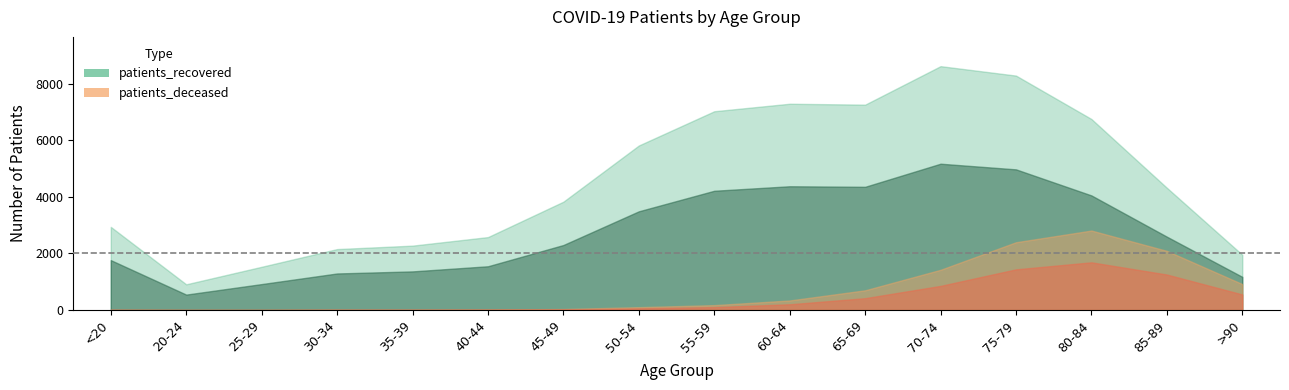

What is the difference between the highest and lowest values at 85-89?

2230